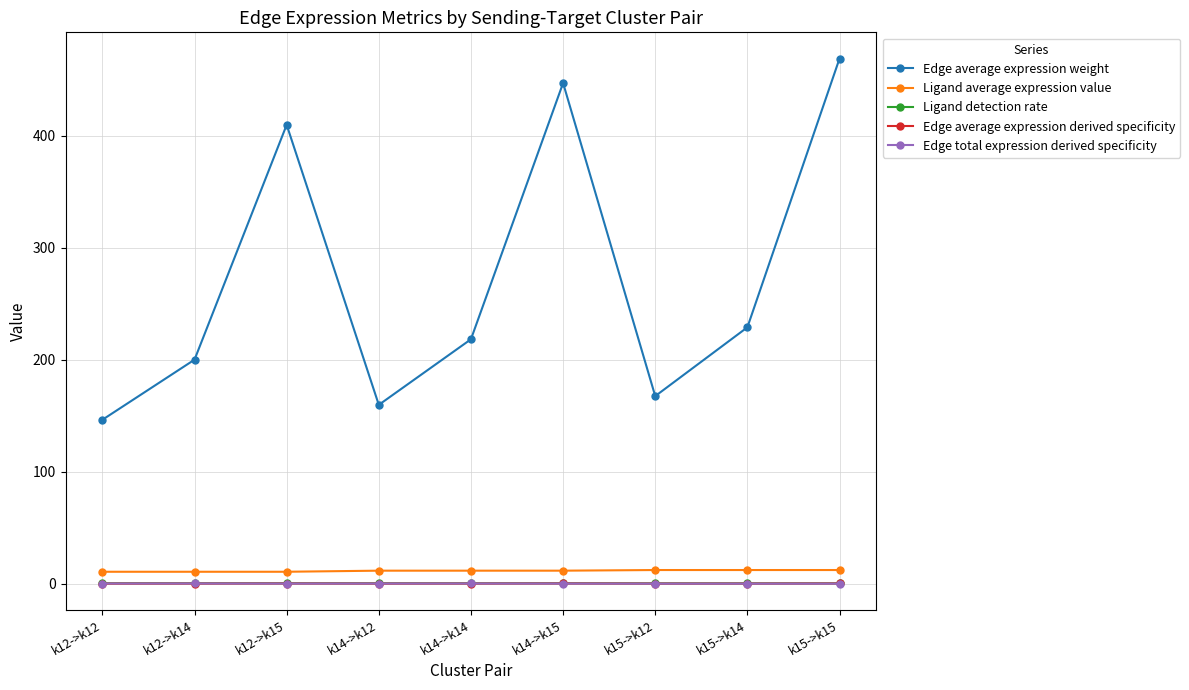

True or false: Edge total expression derived specificity and Edge average expression weight intersect in this chart.

False